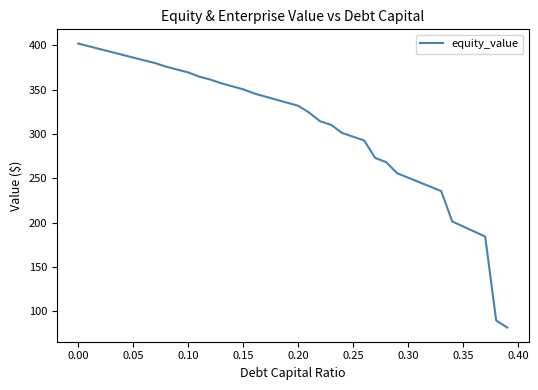

Reading right to left, transcribe all the data shown in this chart.

81.8	89.6	184.3	190.0	195.7	201.3	235.6	240.6	245.6	250.6	255.6	268.1	272.9	292.6	296.8	301.0	310.2	314.1	323.9	331.7	335.1	338.6	342.1	345.5	350.2	353.6	357.0	361.2	364.6	369.3	372.5	375.7	379.8	382.9	386.0	389.2	392.3	395.5	398.6	401.8